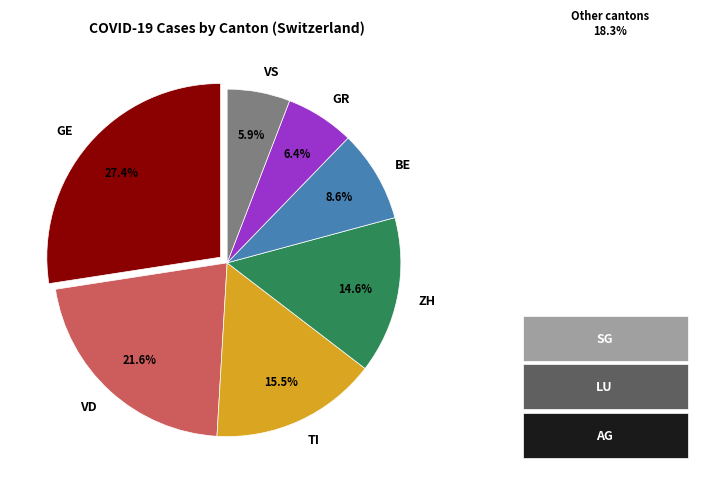

How much of the chart is everything except VD?

78.4%